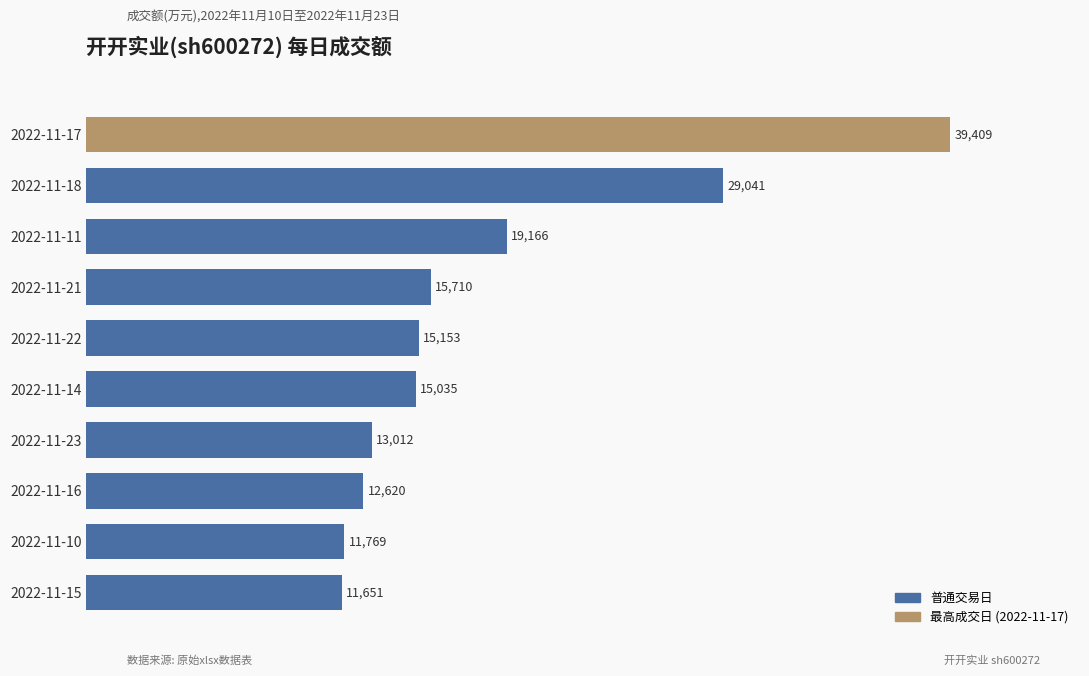

Reading bottom to top, extract all data points from this chart.

11651	11769	12620	13012	15035	15153	15710	19166	29041	39409